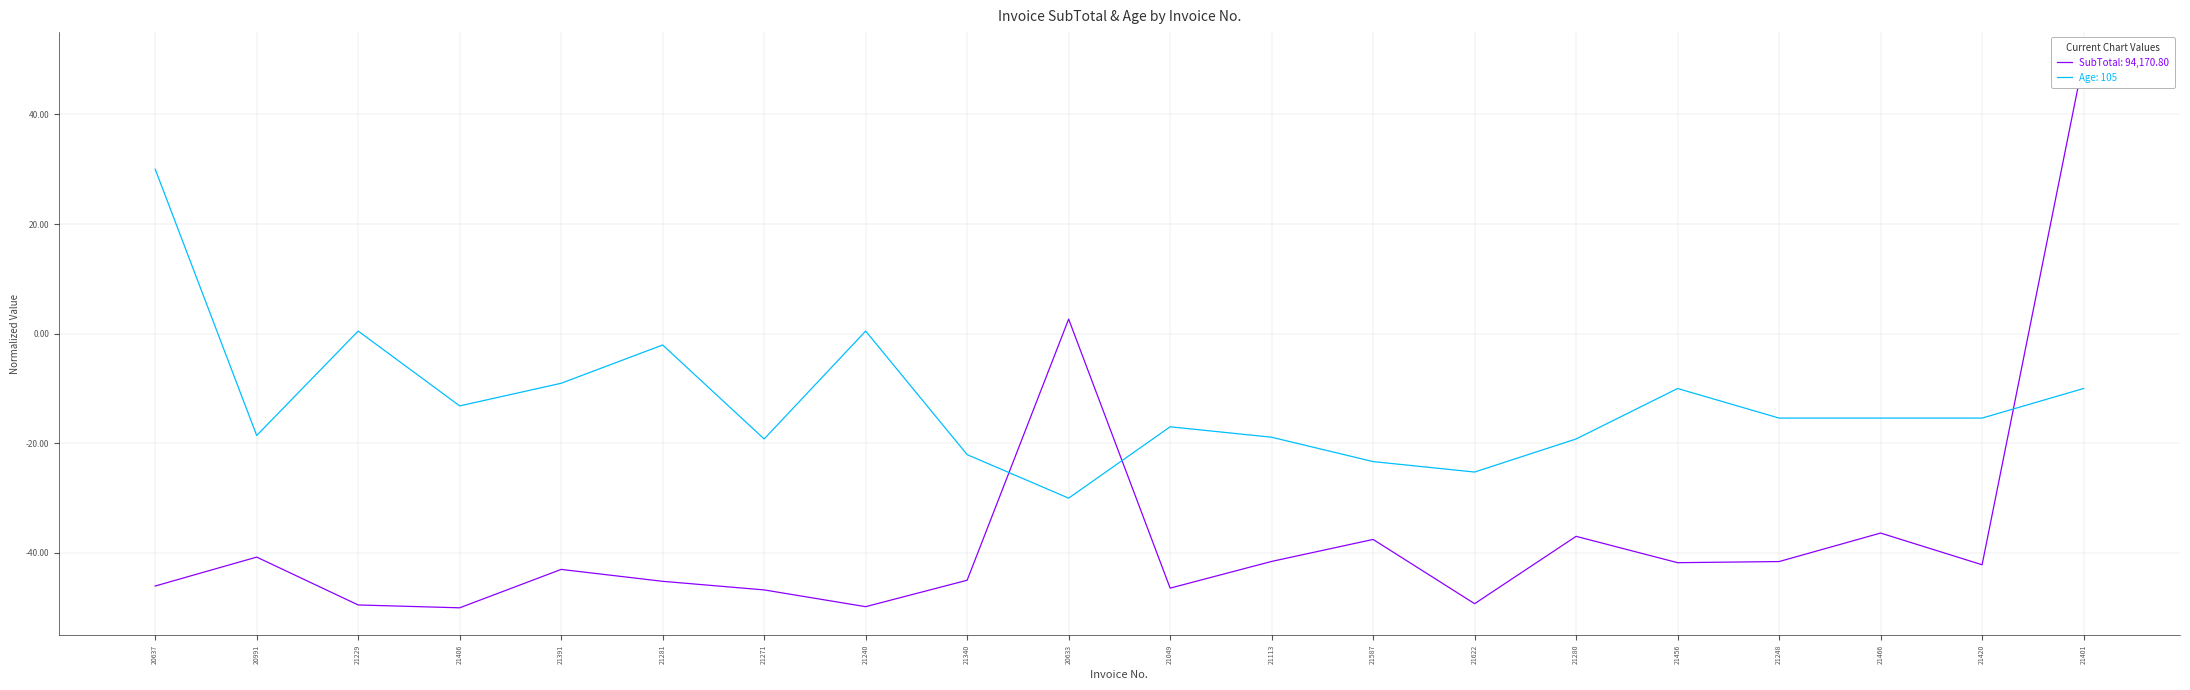

What is the difference between the highest and lowest values at 21240?

50.3